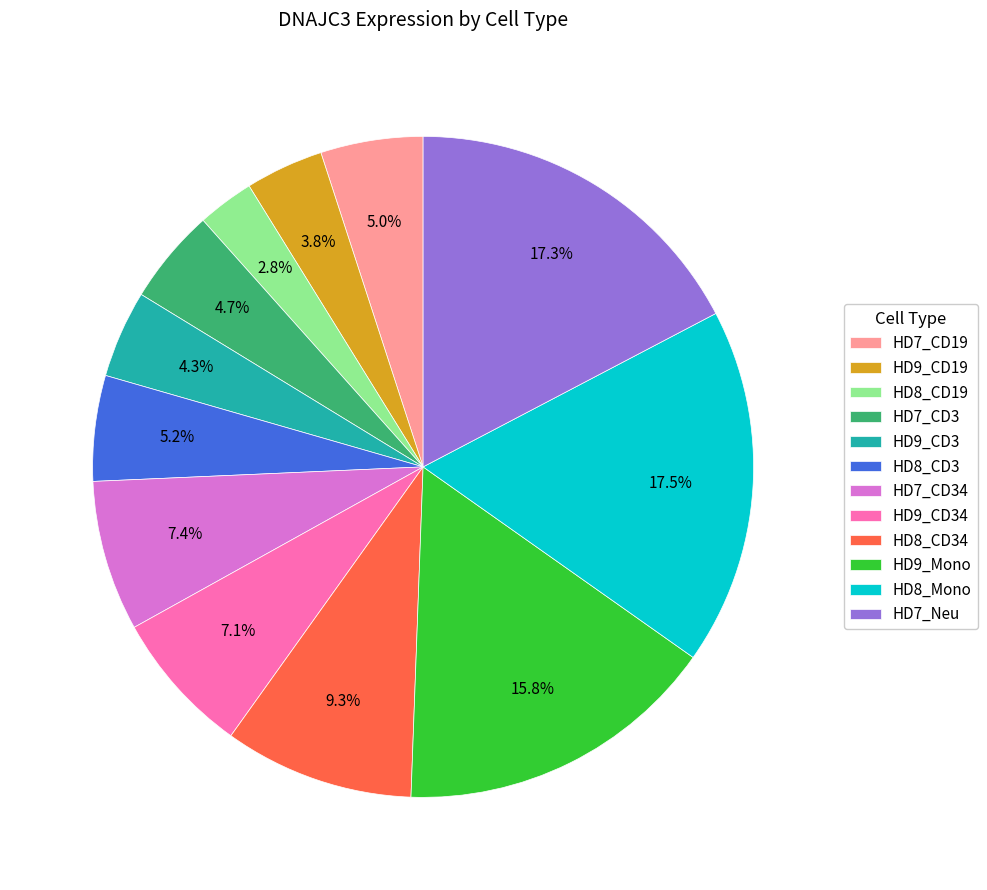

Is there any slice that represents more than half of the pie?

No